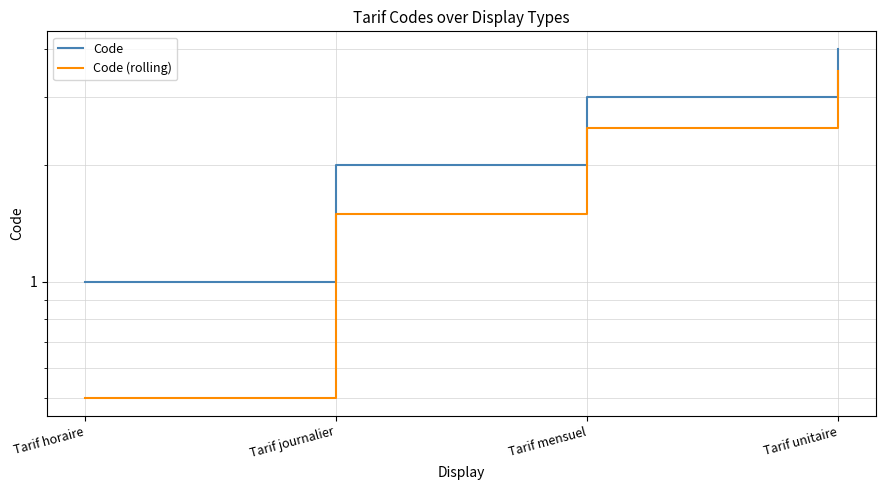

Rank the series by their average value, from lowest to highest.

Code (rolling), Code